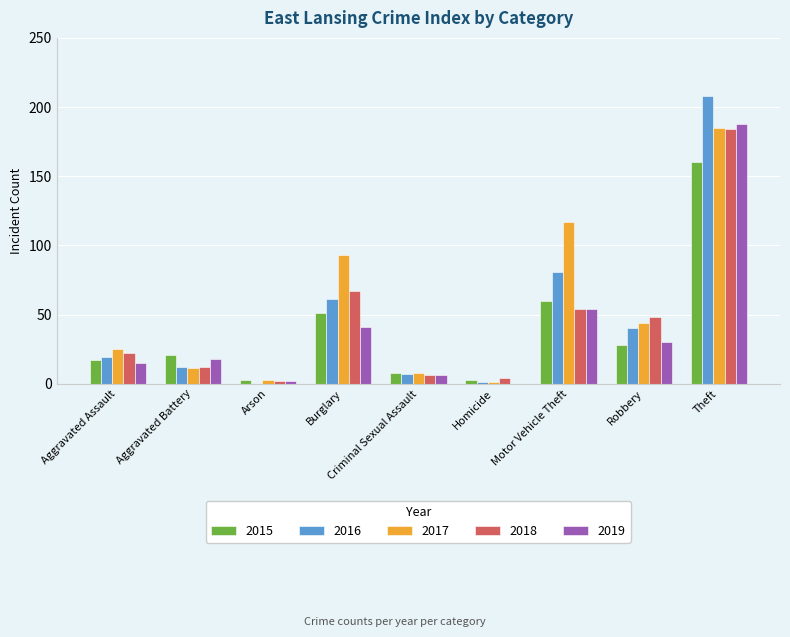

What is the sum of all 2019 values?

354